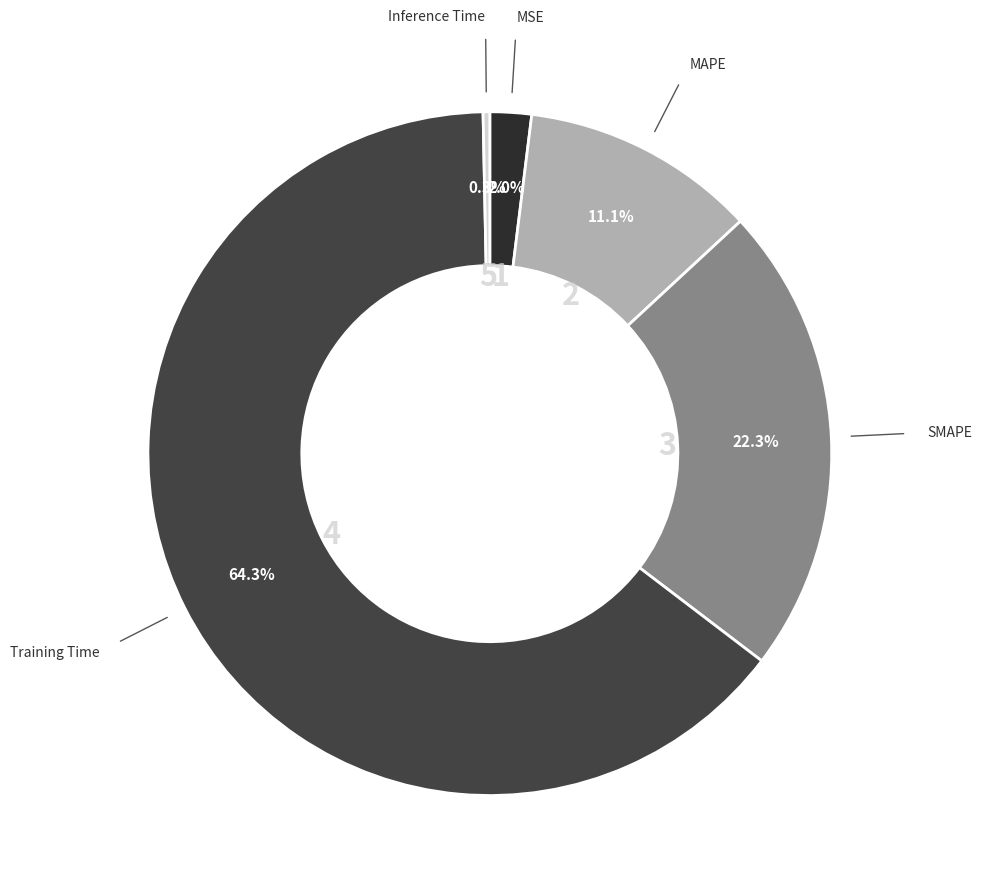

Which slice represents more than half of the pie?

Training Time